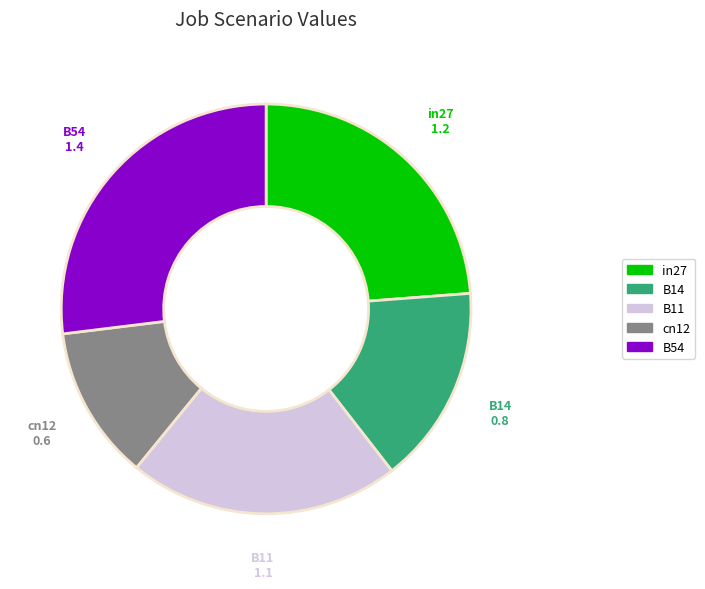

What is the largest slice in the pie chart?

B54